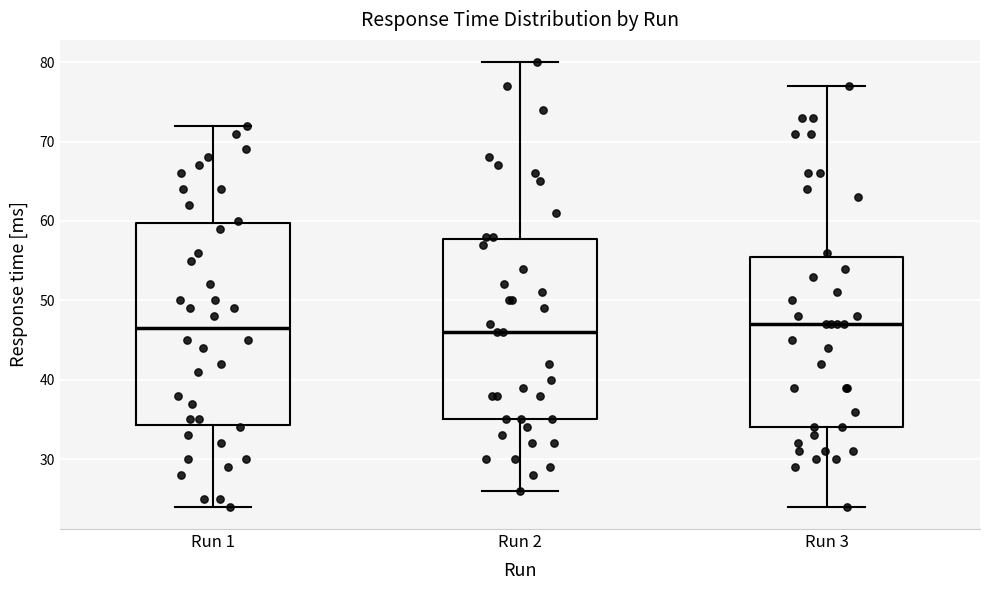

Reading left to right, transcribe this box plot: for each box, give where its median line is, the range the box spans, and where its two whiskers end, as read against the y-axis. The values are not printed on the chart, so give them approximately, as read against the axis.

Run 1: median 47, box 34 to 60, whiskers 24 to 72
Run 2: median 46, box 35 to 58, whiskers 26 to 80
Run 3: median 47, box 34 to 56, whiskers 24 to 77